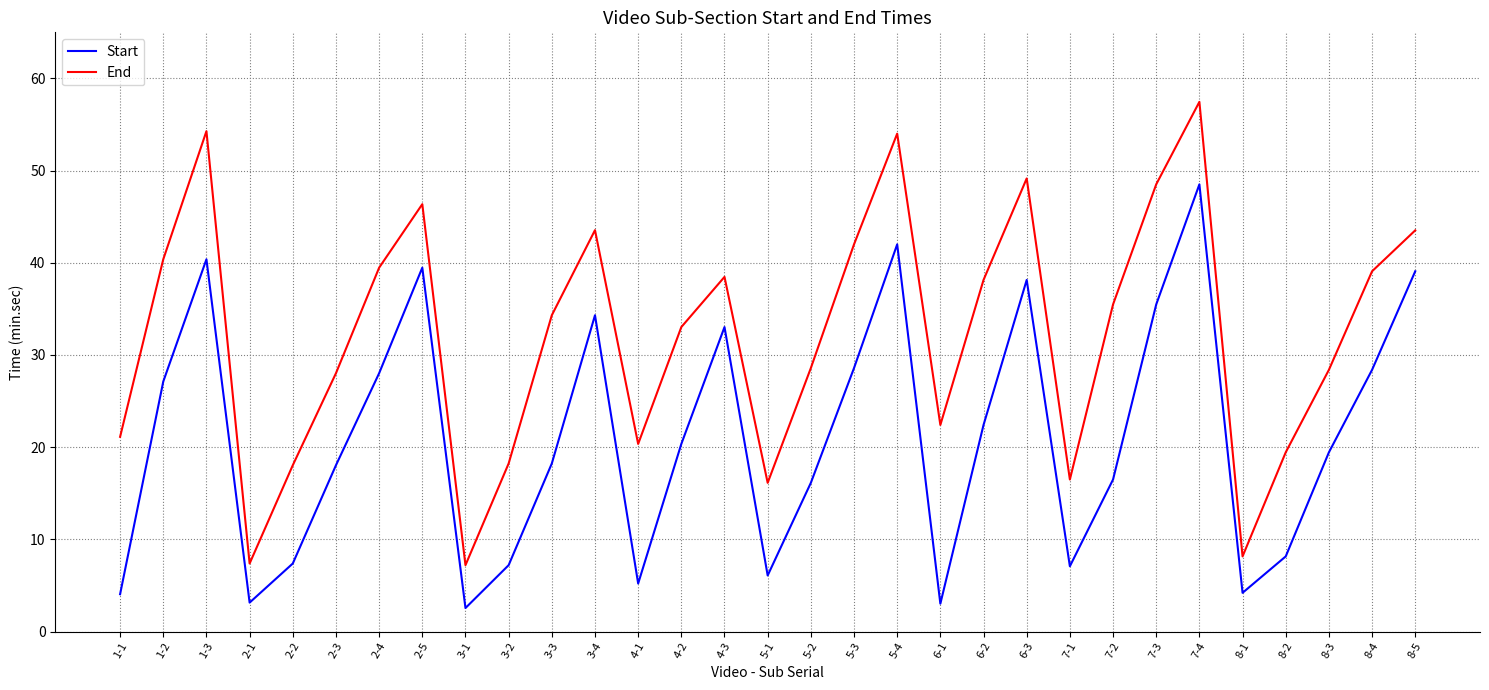

What is the average value of the Start series?

21.0